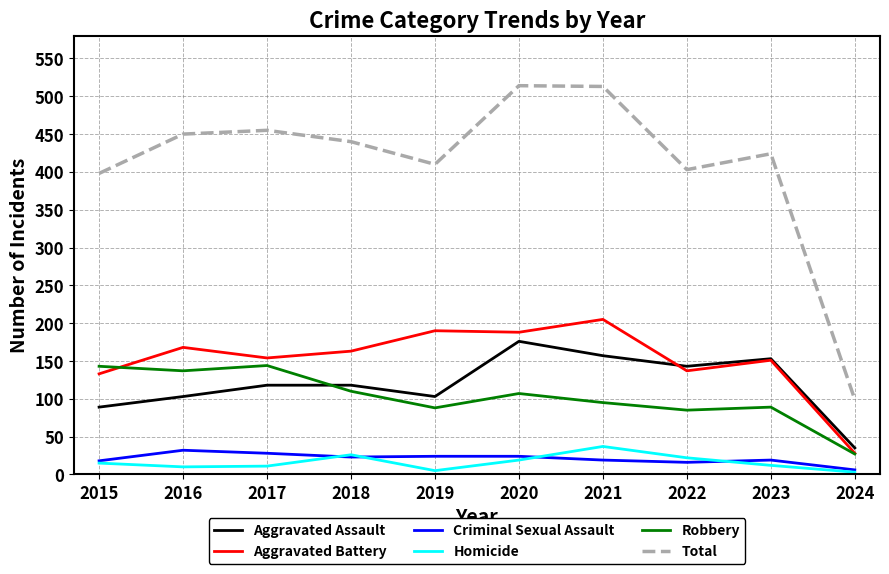

At how many categories does at least one series exceed 272?

9